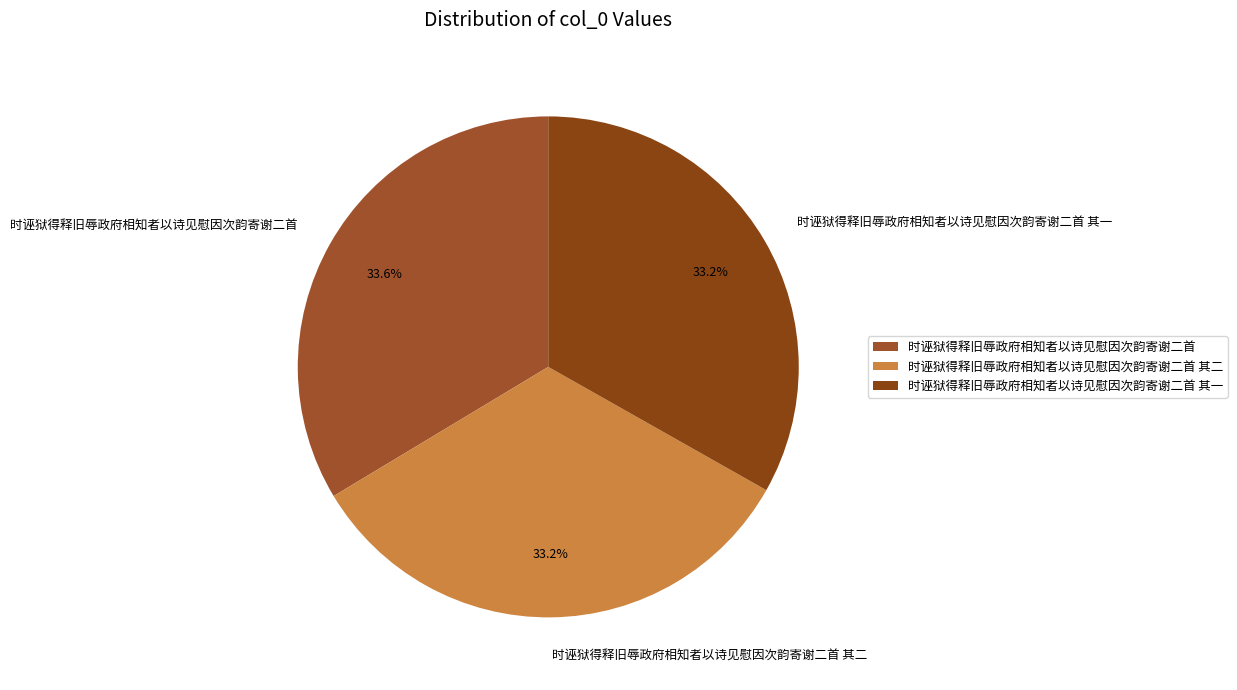

What is the ratio of the value at 时诬狱得释旧辱政府相知者以诗见慰因次韵寄谢二首 其二 to the value at 时诬狱得释旧辱政府相知者以诗见慰因次韵寄谢二首 其一?

1.0